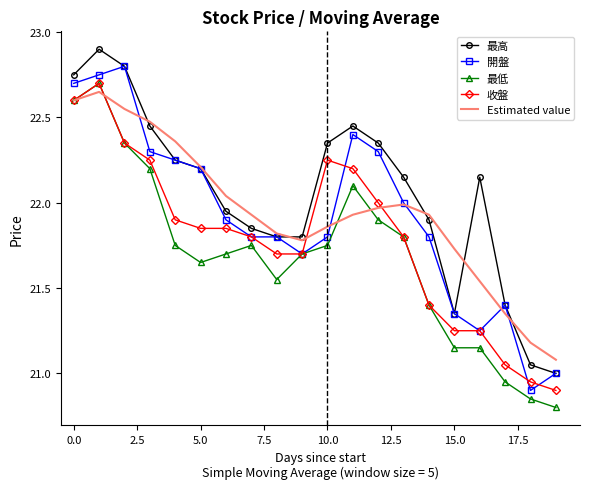

What is the difference between the maximum and minimum values in the Estimated value series?

1.6